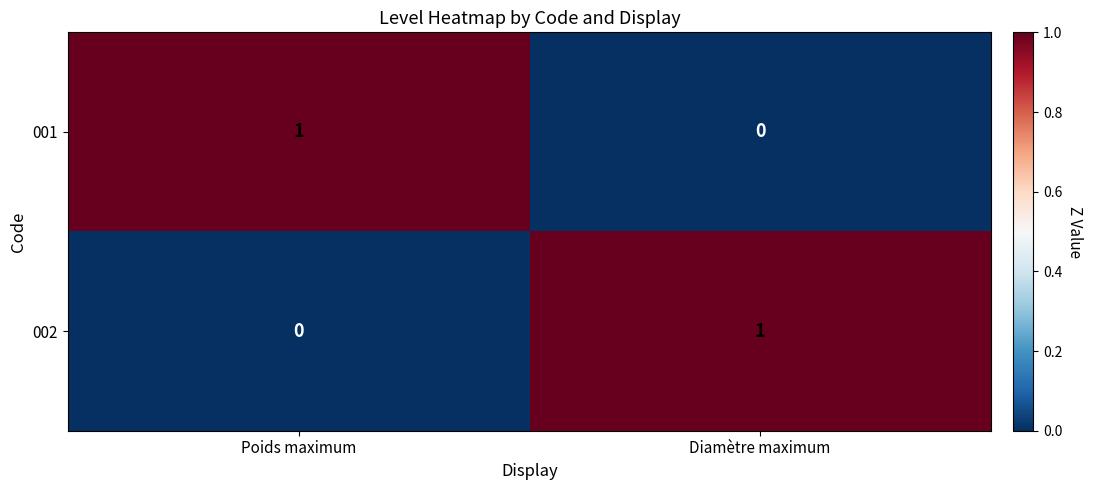

How many categories are shown in the chart?

2